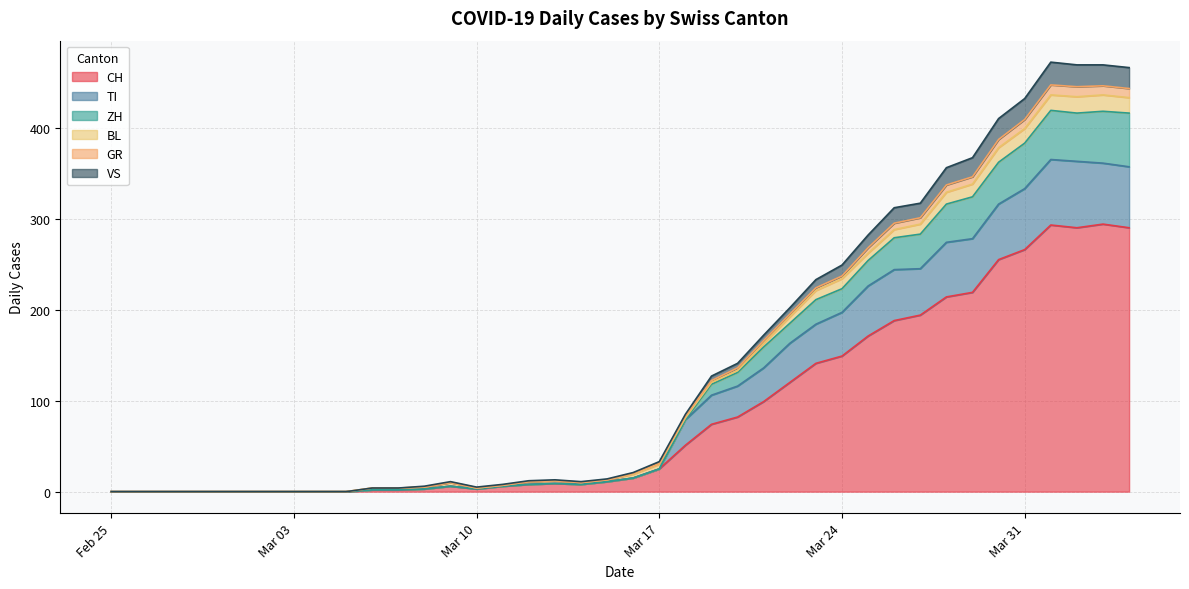

What is the highest value of the CH series?

294